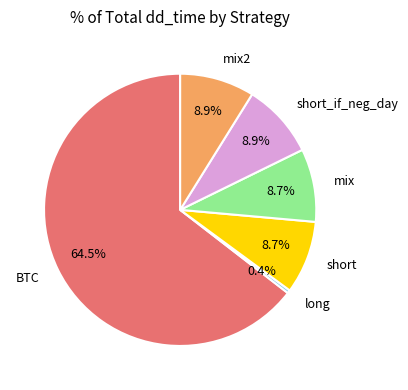

Is BTC the majority of the pie?

Yes